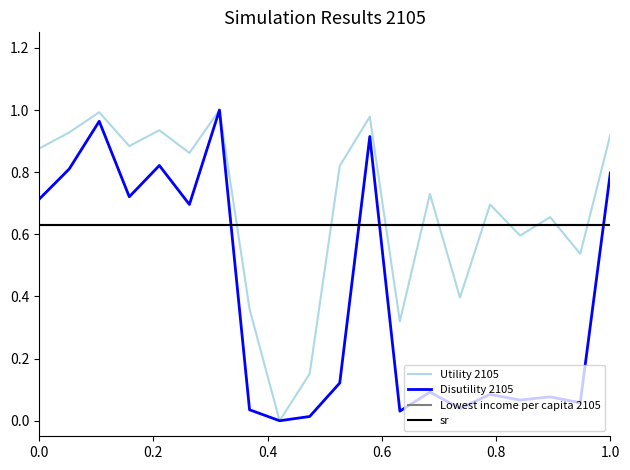

What are all the series names shown in the legend?

Utility 2105, Disutility 2105, Lowest income per capita 2105, sr